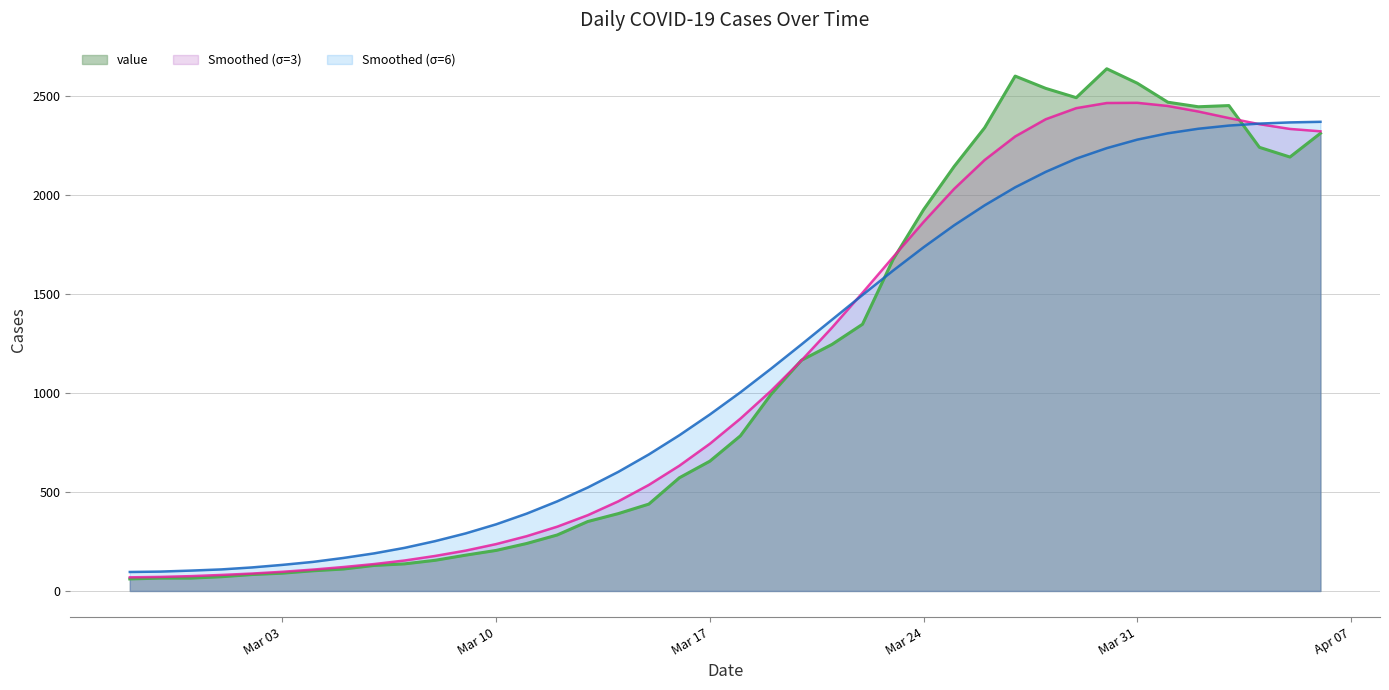

What is the label of the 37th point from the left?

2020-04-03